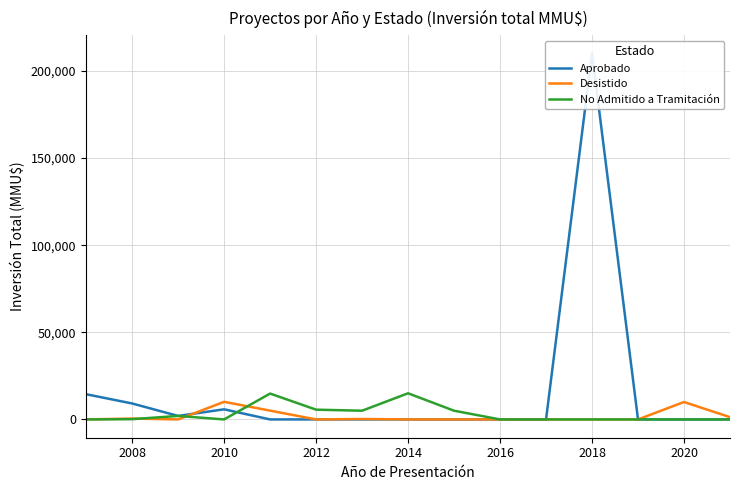

Reading left to right, list all the values displayed in this chart.

Aprobado: 14460	9158	2000	5800	0	0	0	1	0	0	0	210000	0	0	0
Desistido: 0	500	0	10100	5042	0	250	0	0	0	0	0	0	10000	1300
No Admitido a Tramitación: 0	139	2000	0	14842	5600	5000	15001	5000	0	0	0	0	0	0